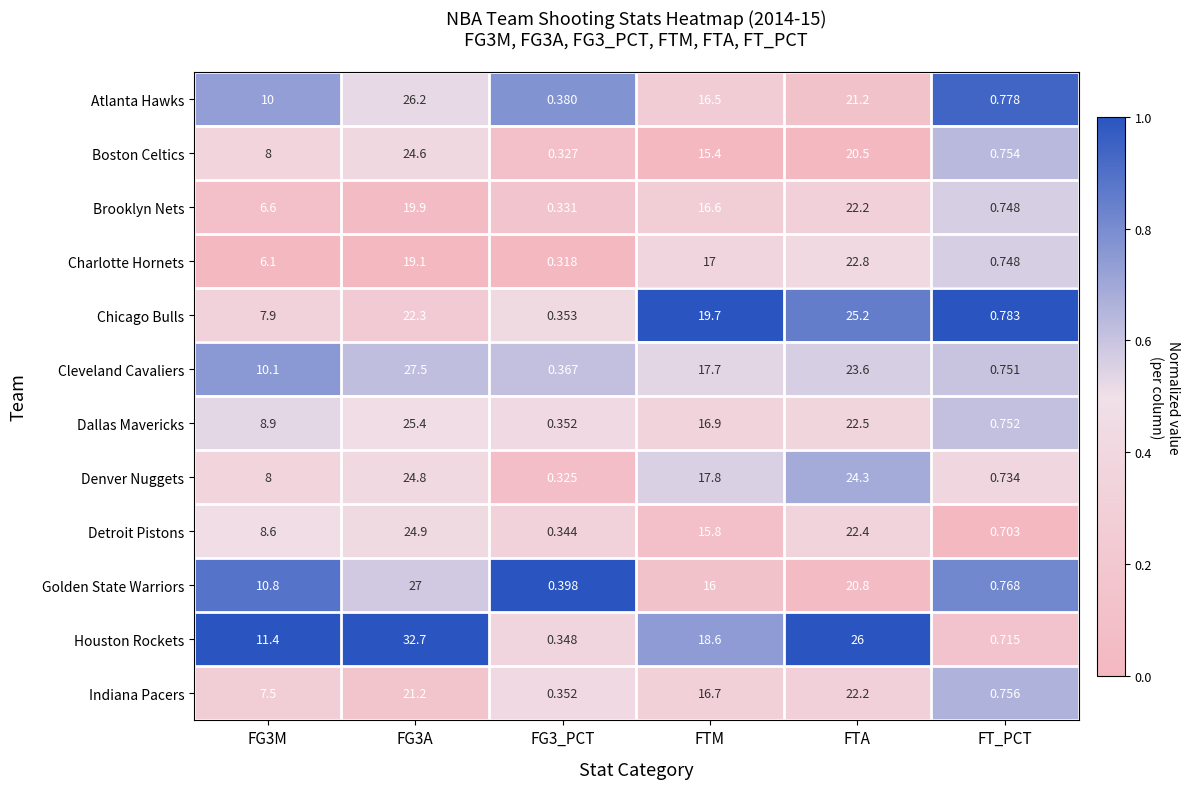

Which series has the widest spread of values?

Houston Rockets